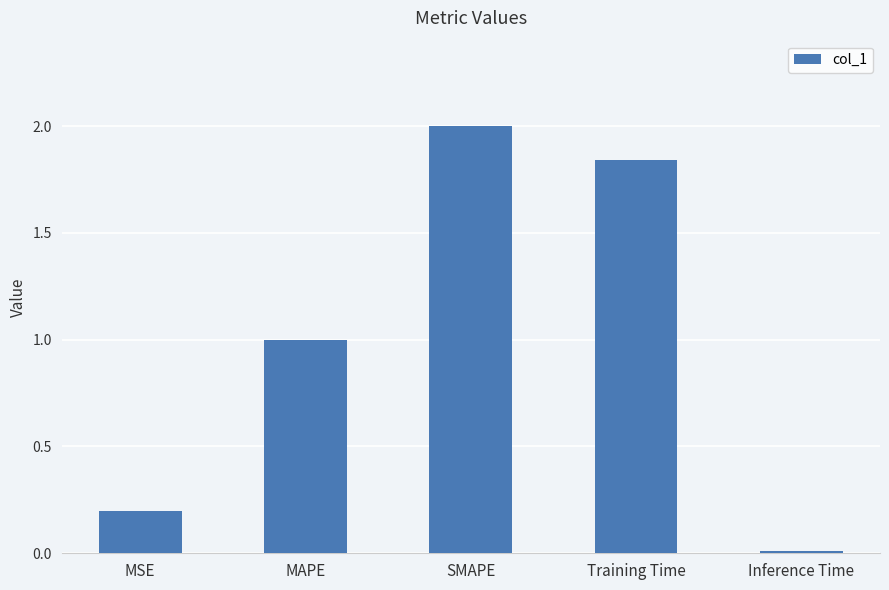

Which category has the lowest value across all series?

Inference Time